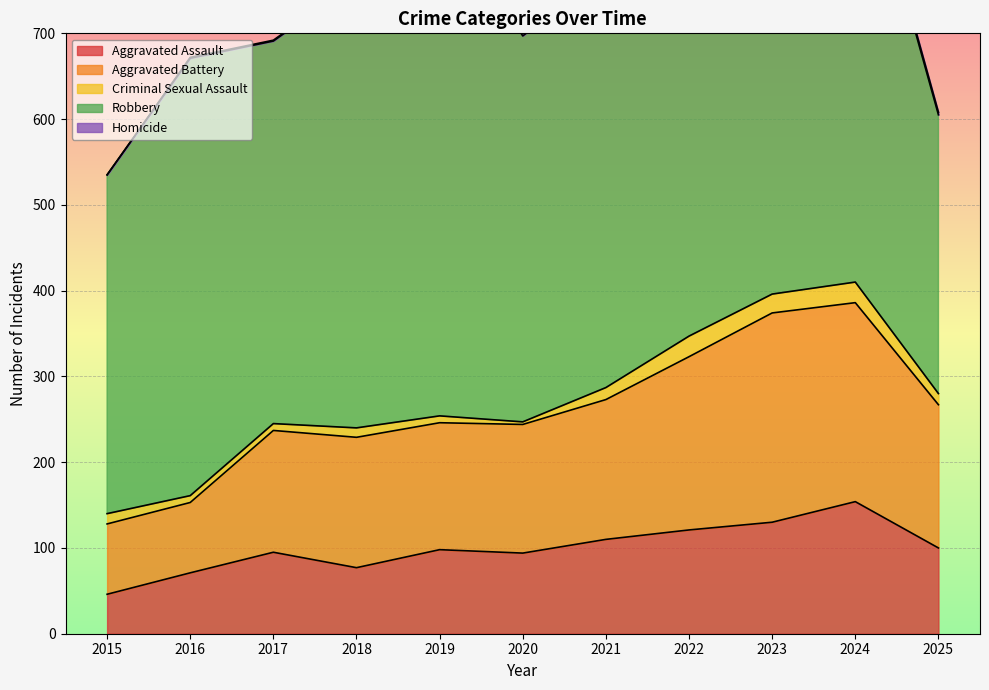

Which series has the largest range (max minus min)?

Robbery